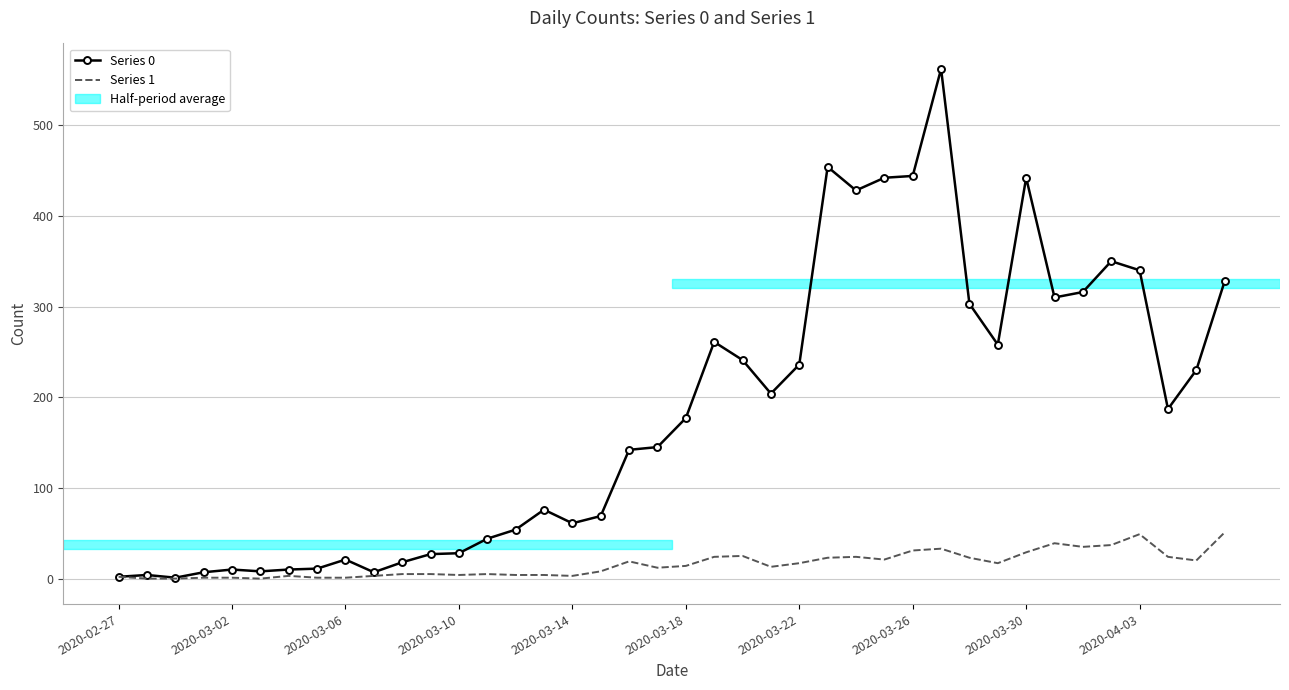

Which series has the widest spread of values?

Series 0